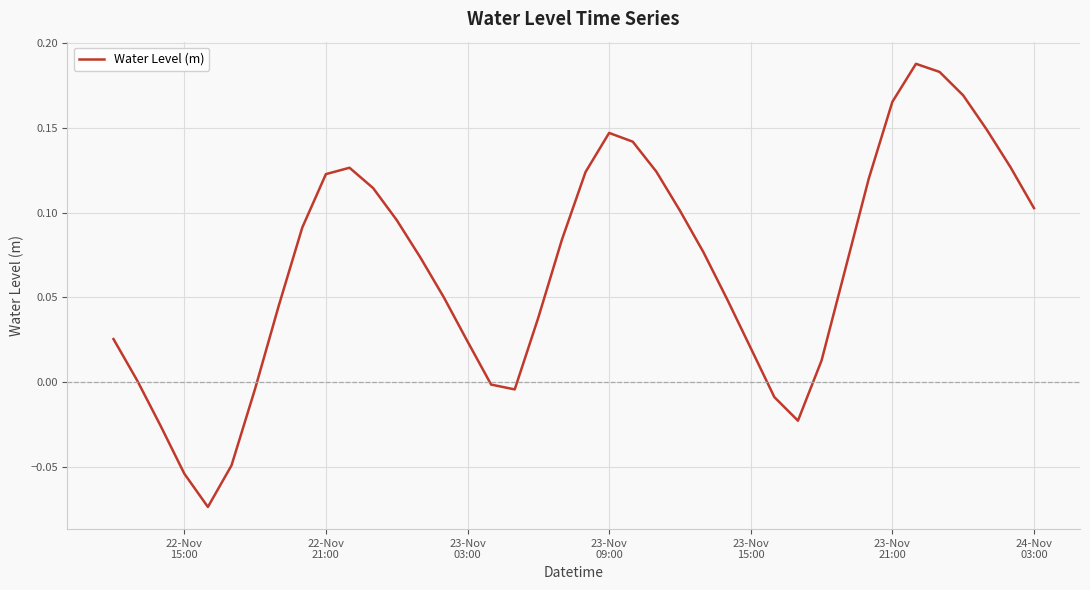

How many lines are shown in the chart?

1